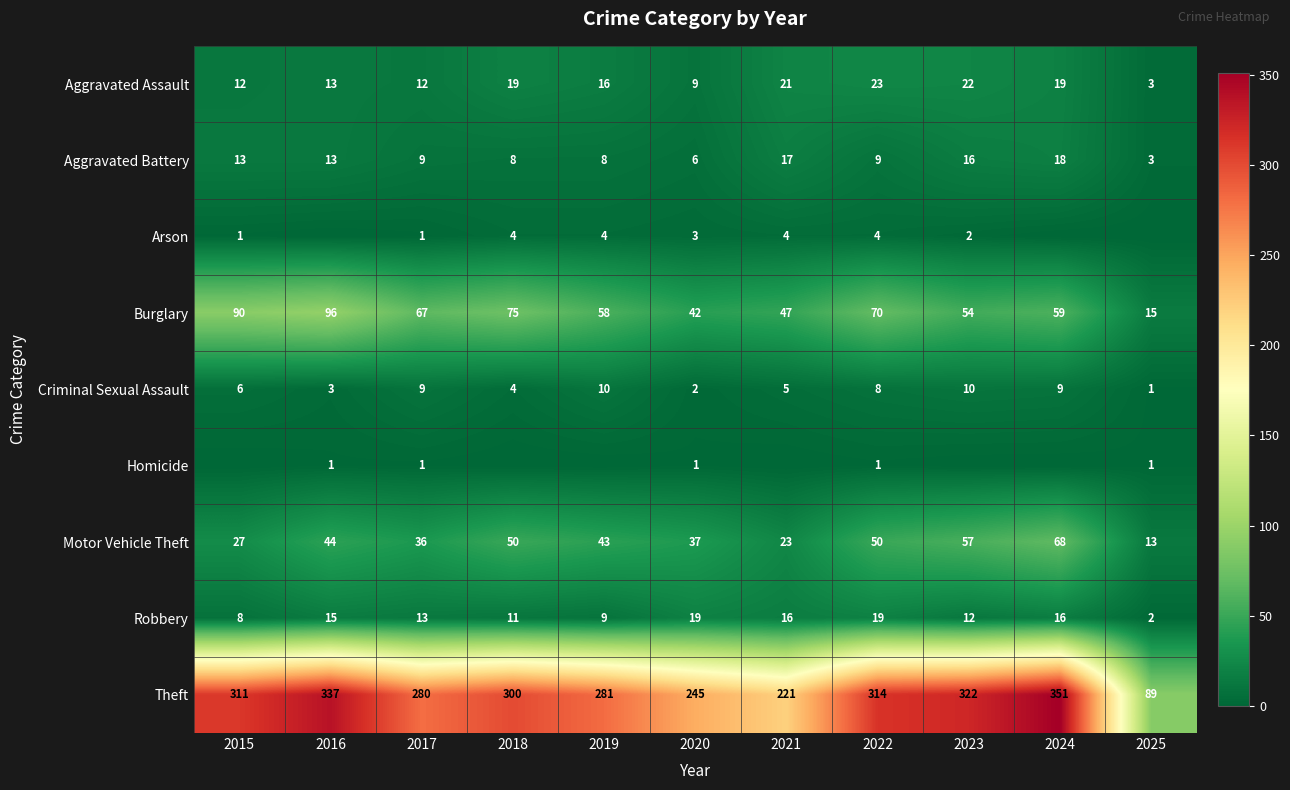

How many series are shown in this chart?

9